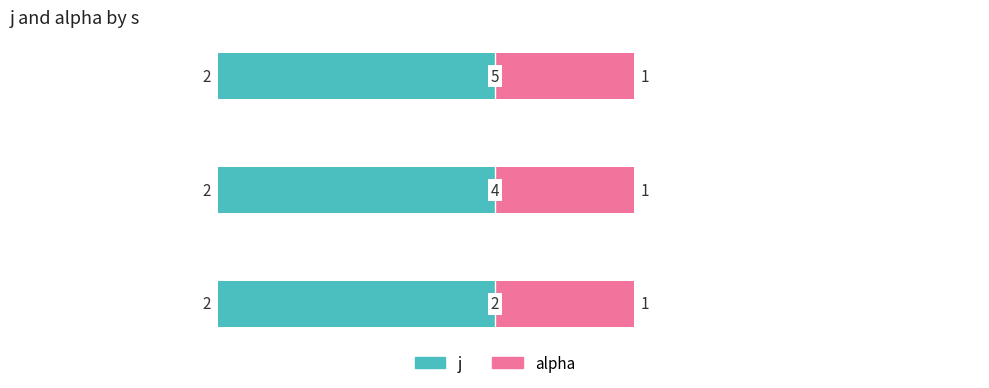

Reading right to left, extract all data points from this chart.

j: 2	2	2
alpha: 1	1	1